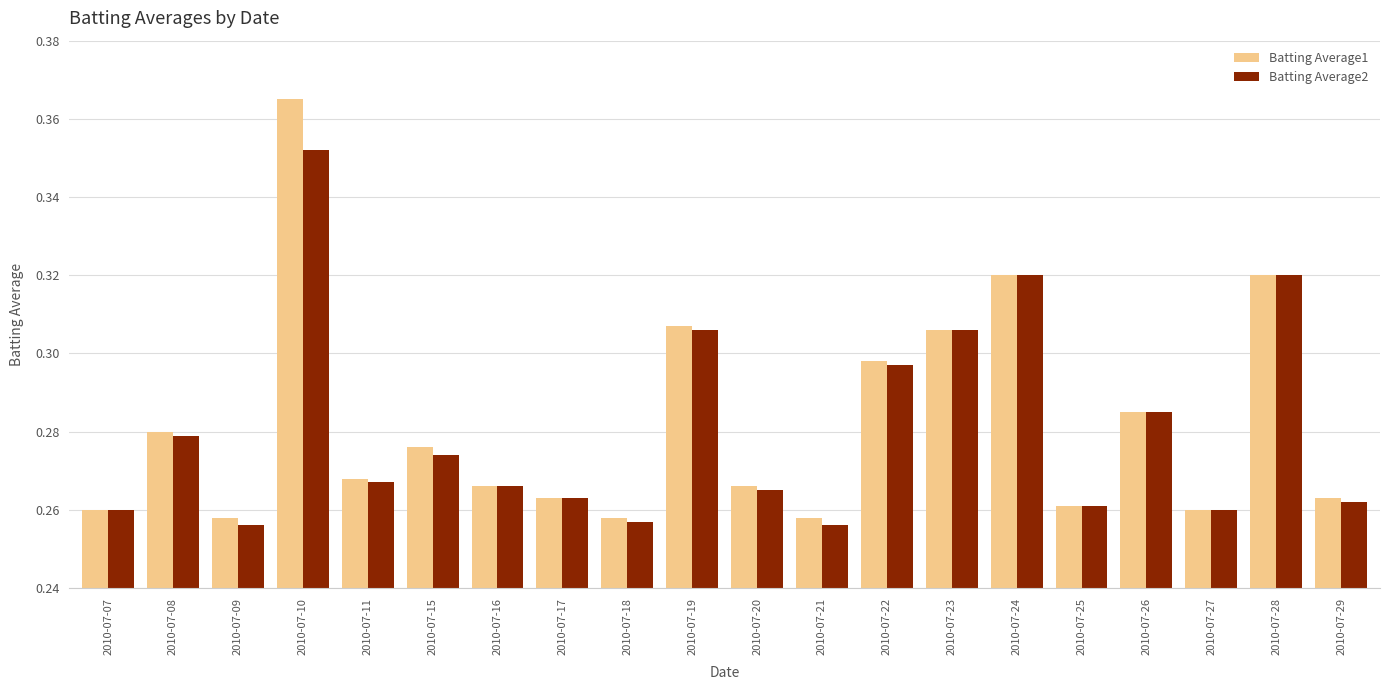

True or false: Batting Average2 has a value of 0.5 at 2010-07-23.

False